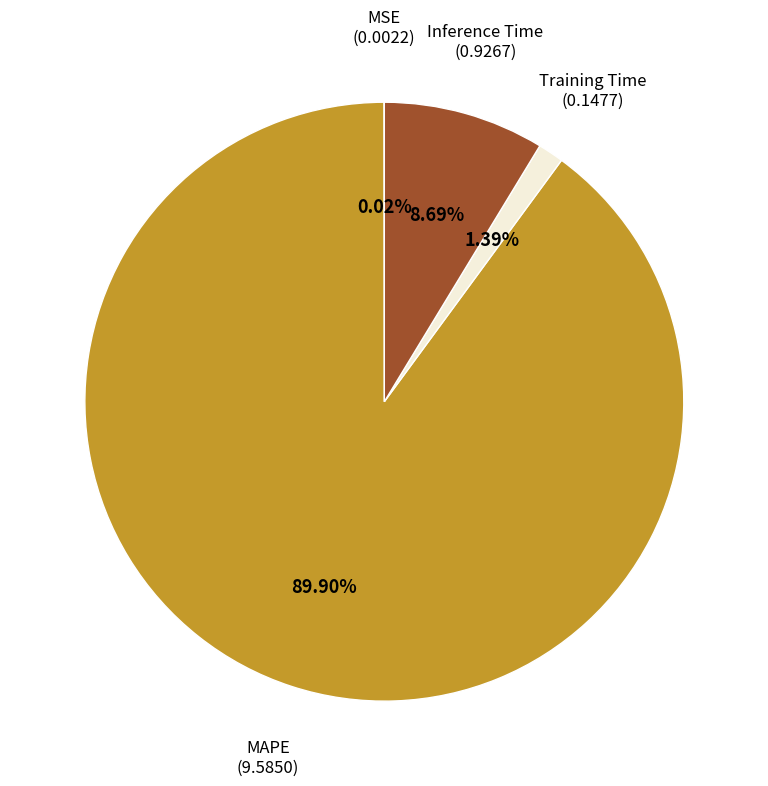

Does any single category account for the majority?

Yes